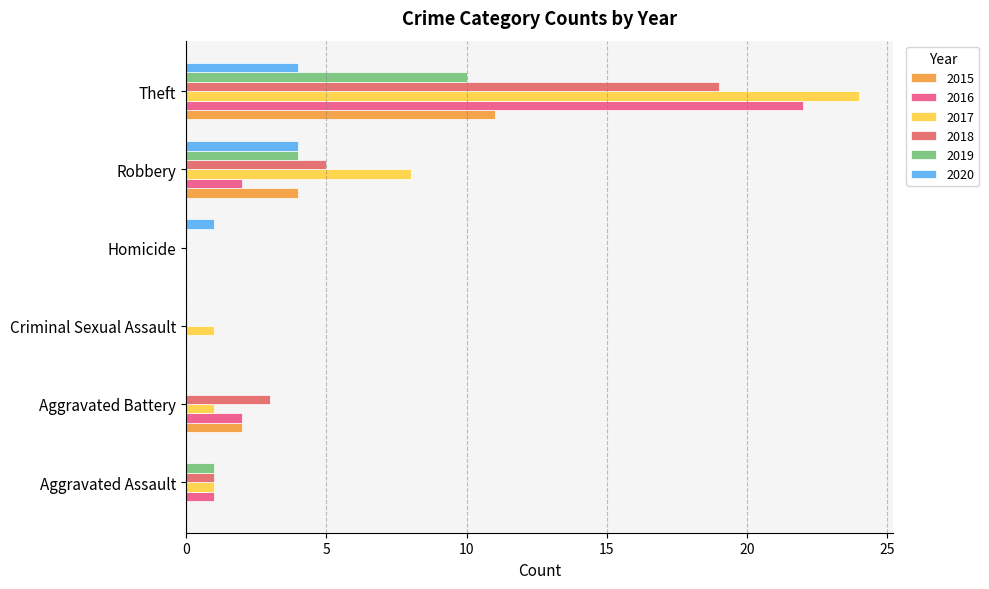

Which series has the largest total across all categories?

2017